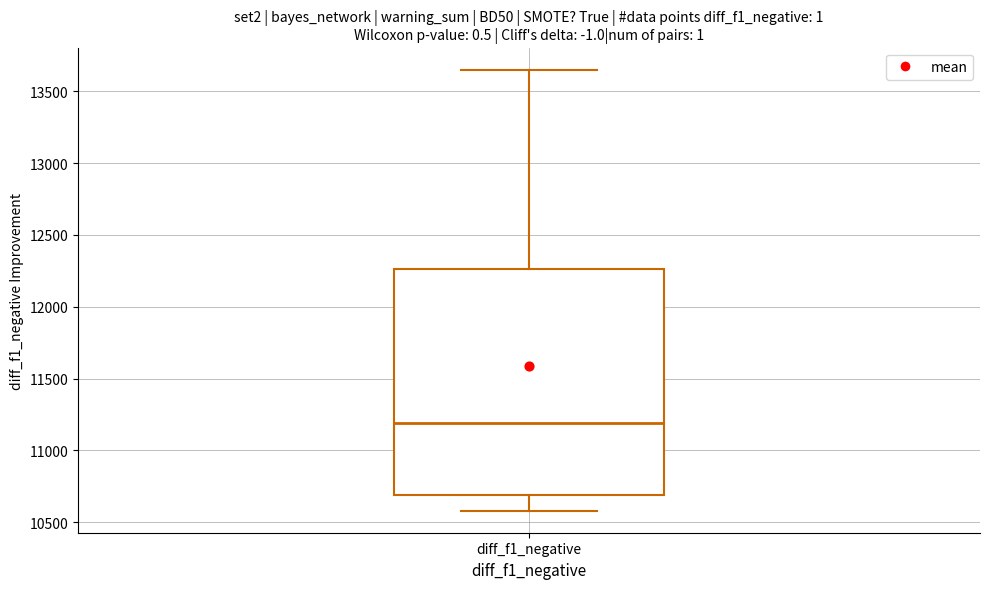

Where is the upper edge of the box for diff_f1_negative on the y-axis? The values are not printed on the chart, so give them approximately, as read against the axis.

12250